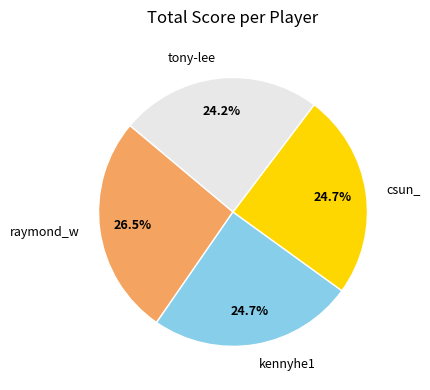

What is the largest slice in the pie chart?

raymond_w